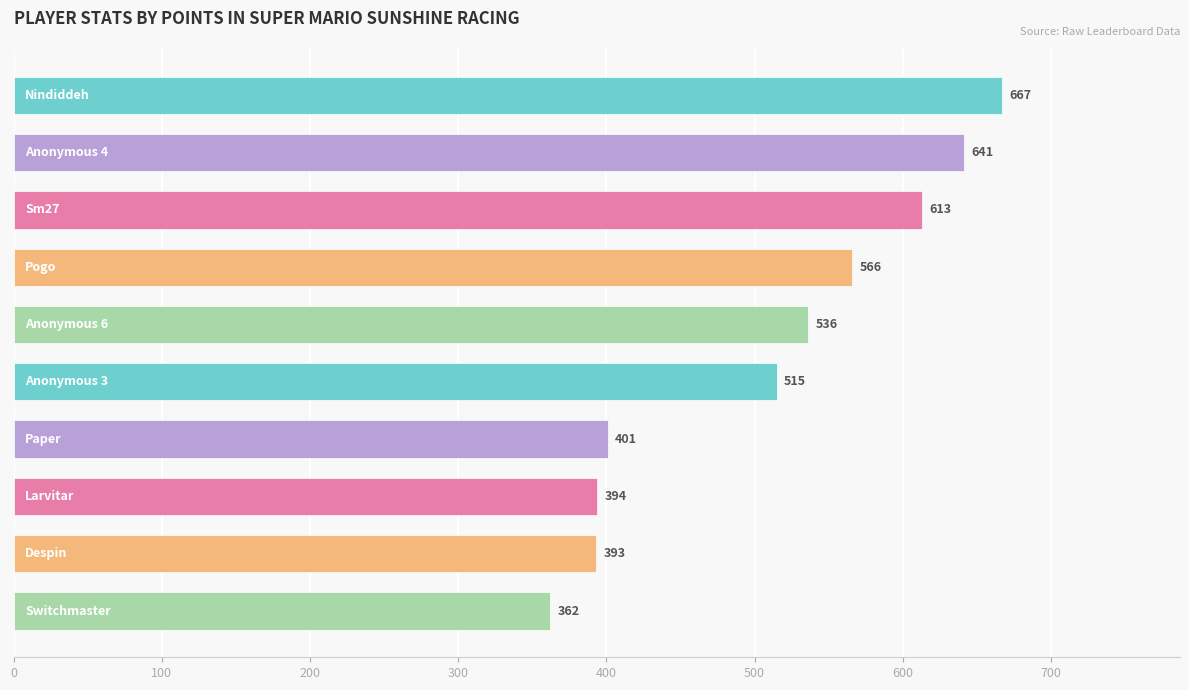

What is the value of the 4th bar from the top?

566